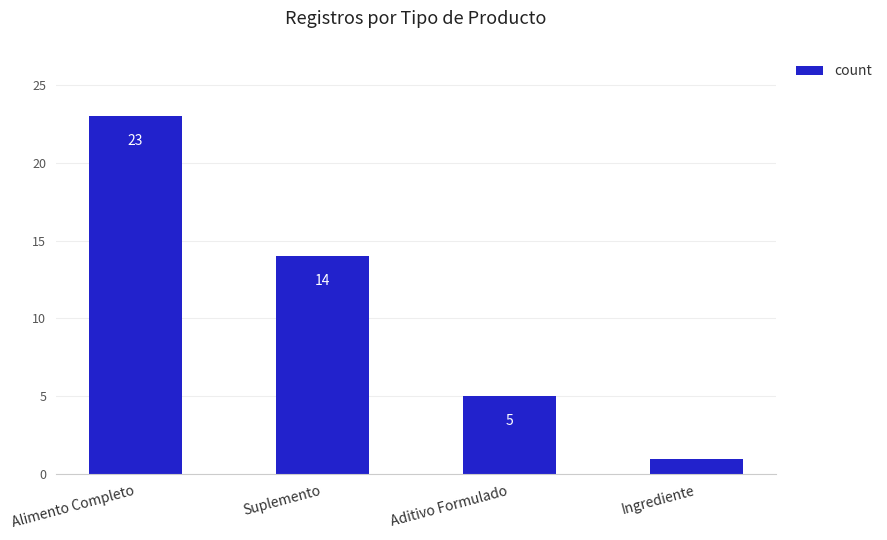

What is the value of the 2nd bar from the left?

14